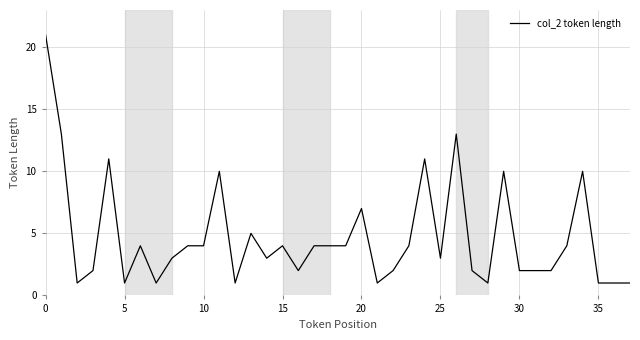

What is the difference between the maximum and minimum values?

20